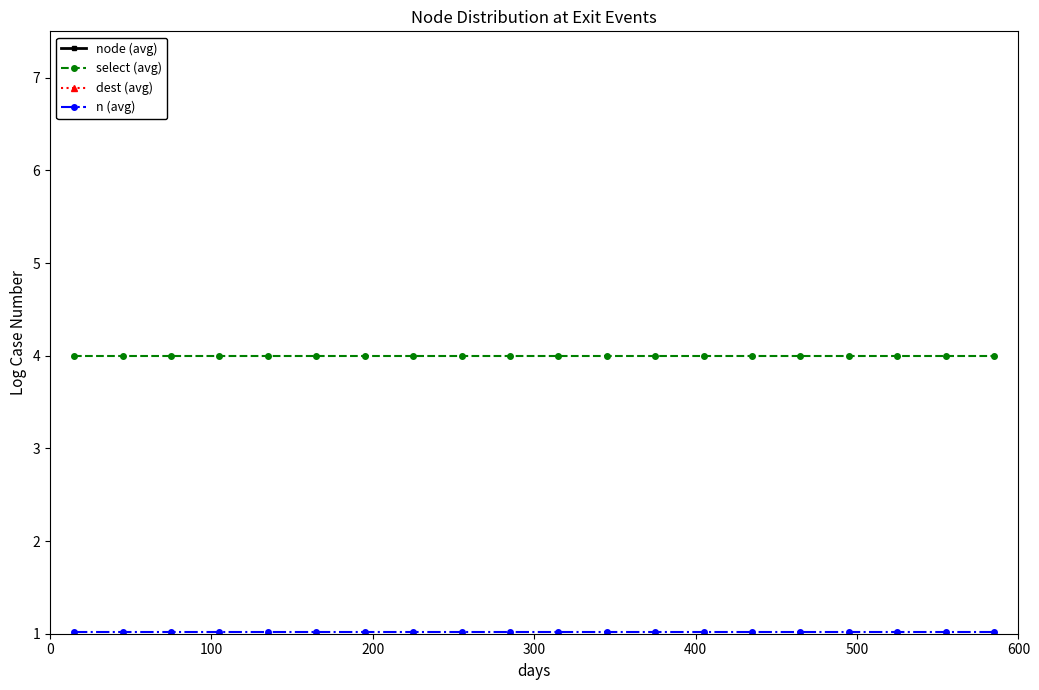

Which series has the largest range (max minus min)?

node (avg)